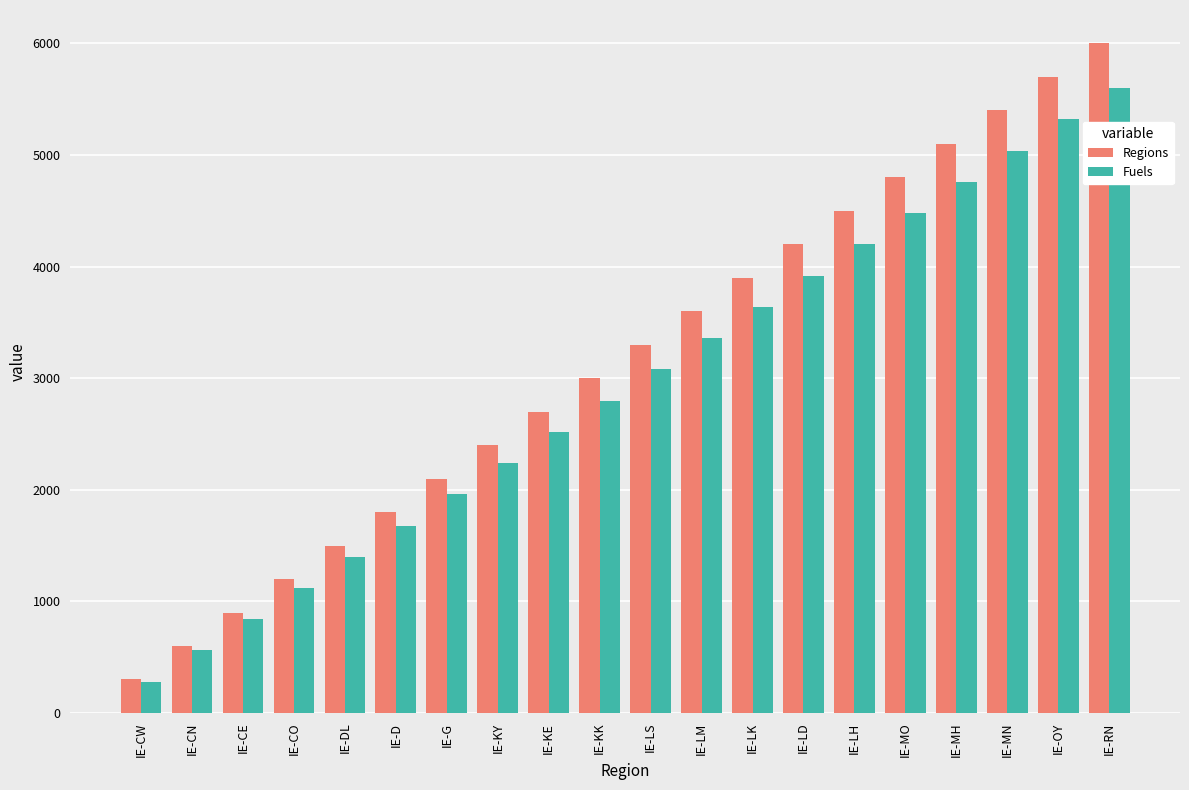

How many groups of bars are there?

20